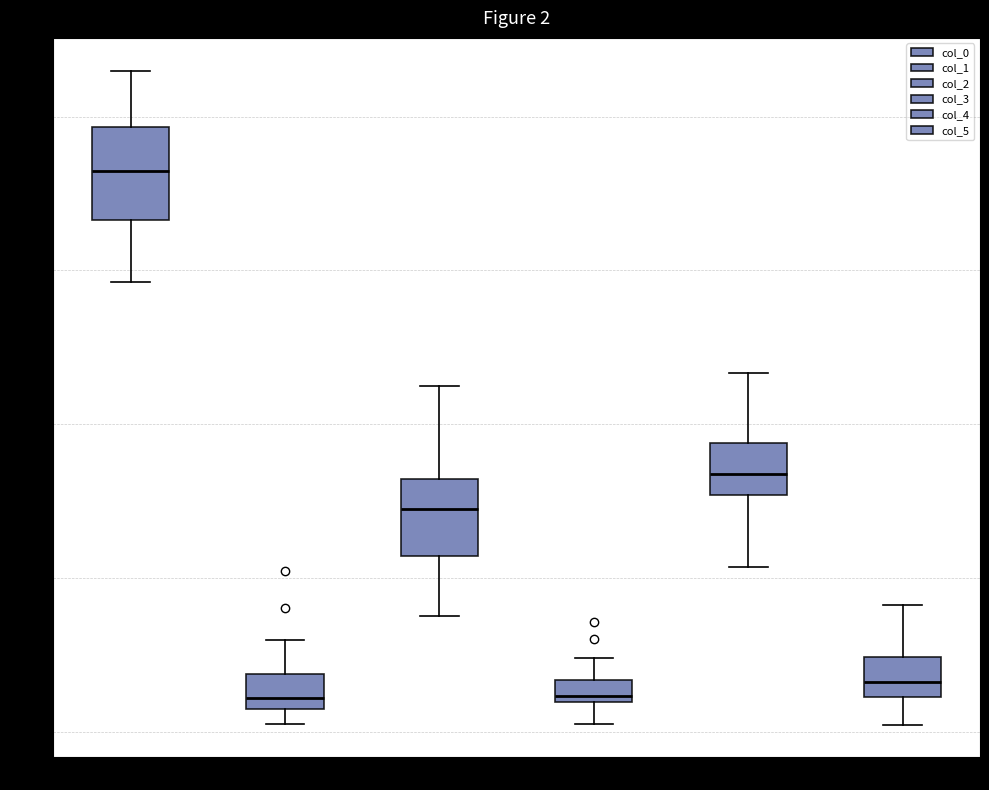

Which box is the tallest, from its lower edge to its upper edge?

col_0